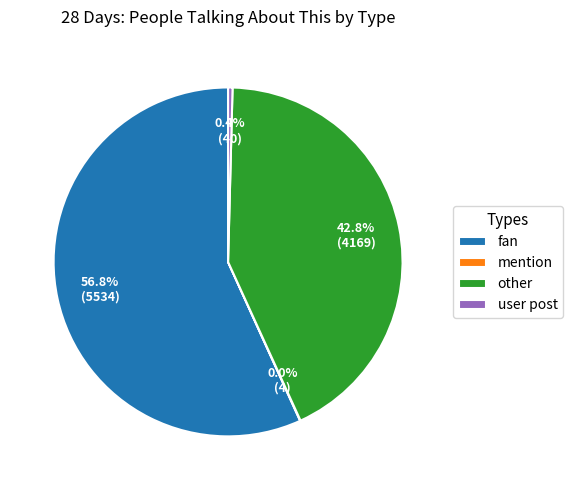

Do other and user post together represent more than half of the pie?

No